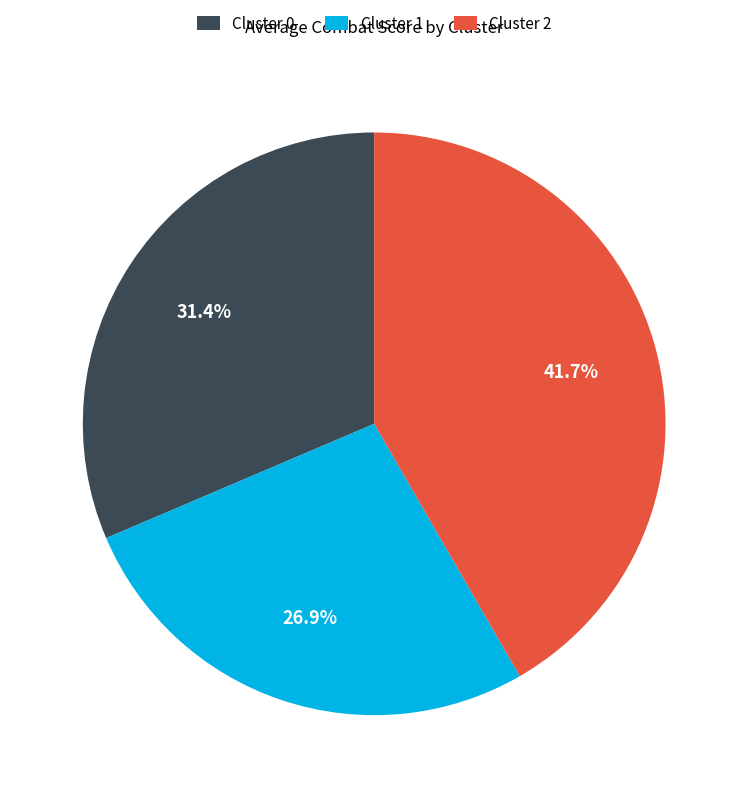

How much of the chart is everything except Cluster 0?

68.6%